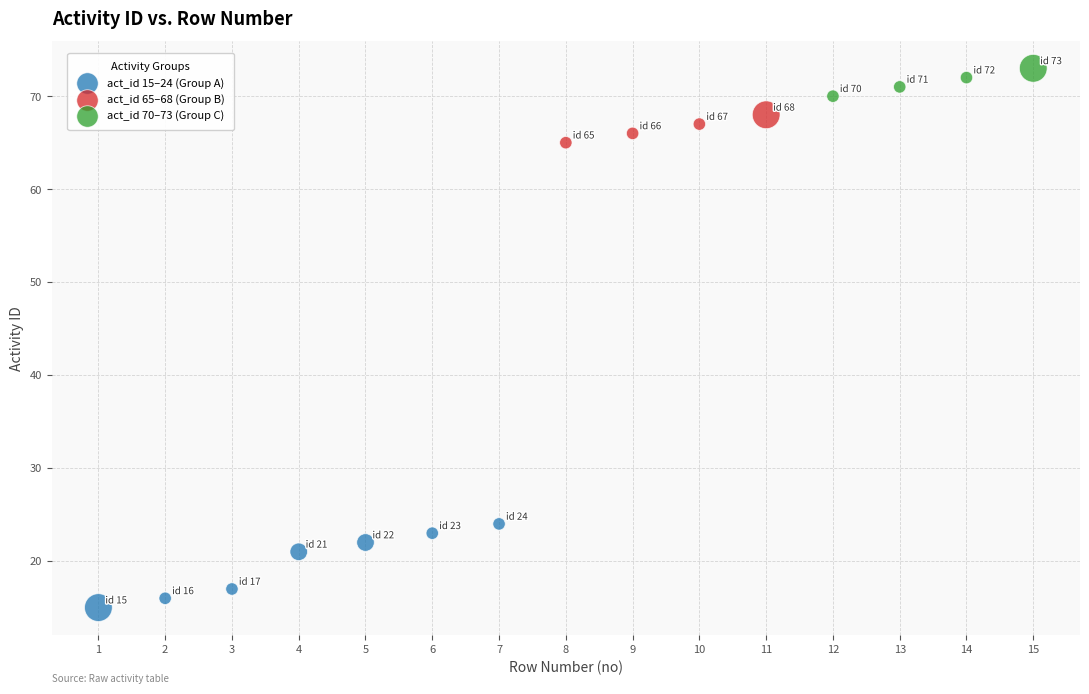

Which series contains the lowest Y value?

act_id 15–24 (Group A)